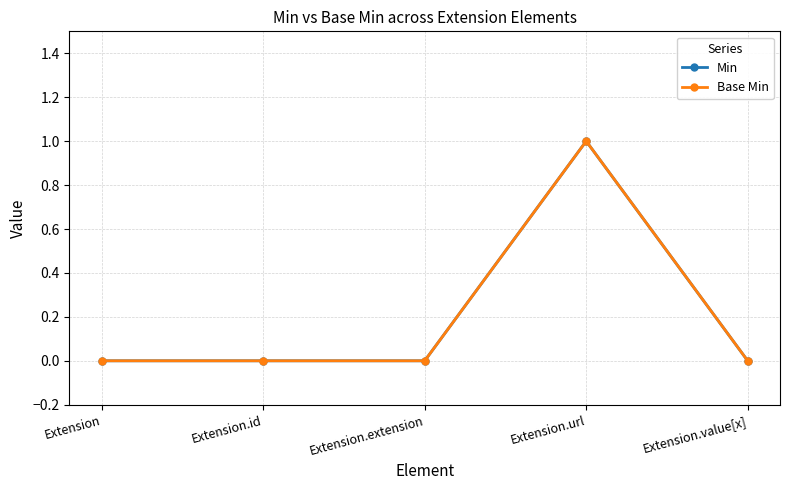

At which label is Min closest to 0?

Extension